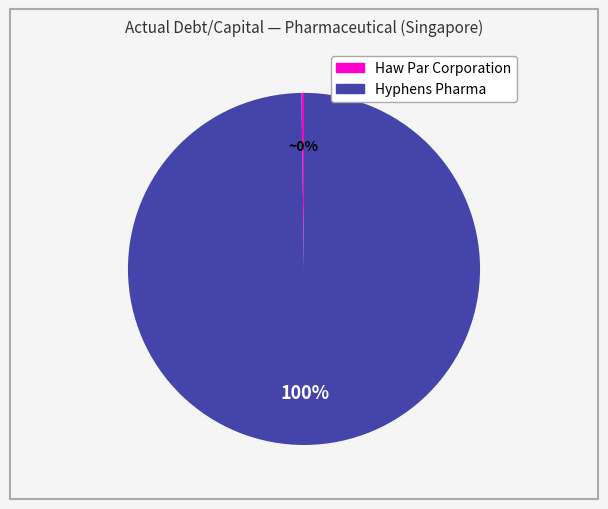

The Hyphens Pharma slice represents 100% of the pie. True or false?

True